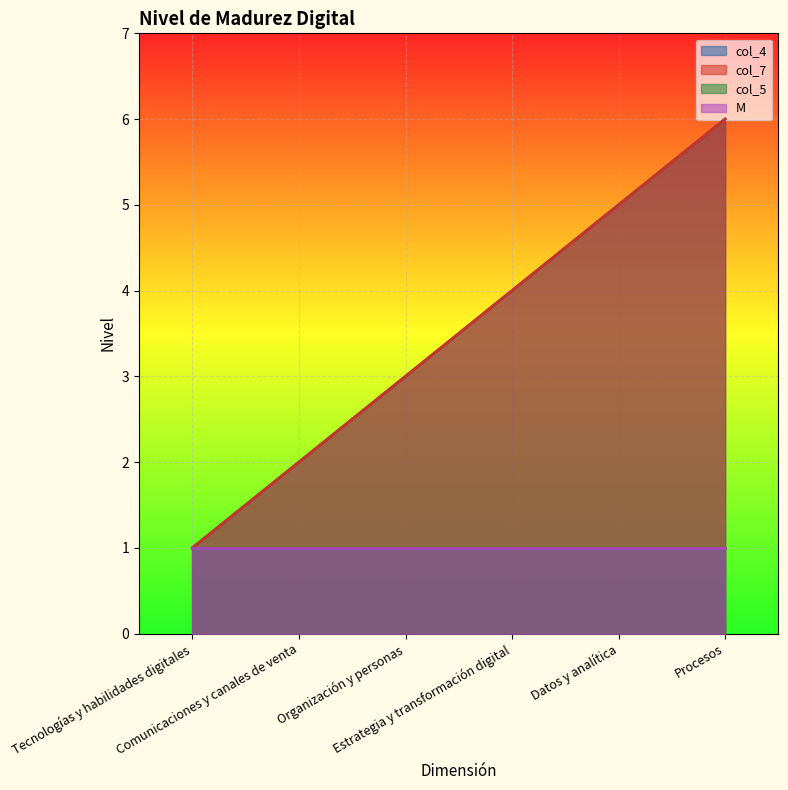

What is the lowest value of the col_7 series?

1